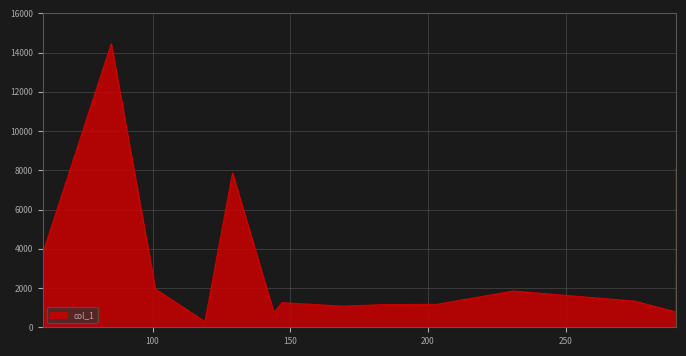

What is the maximum value shown in the chart?

14456.5